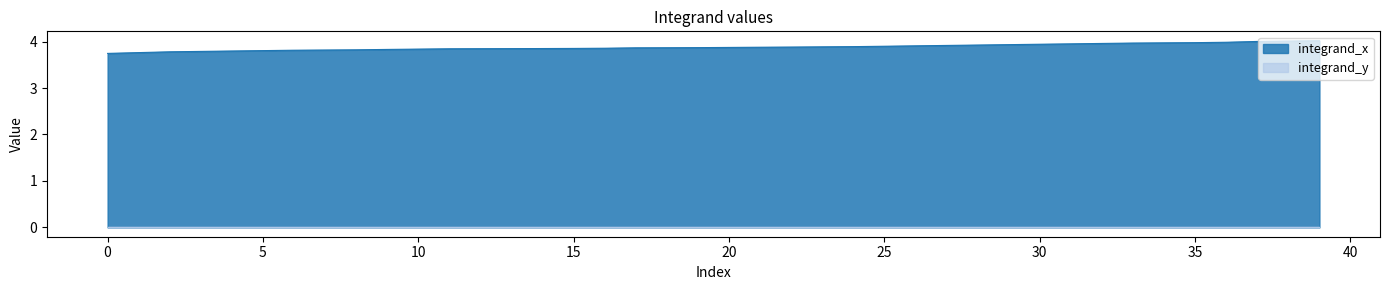

Is it true that the value at 18 is 3.9?

True